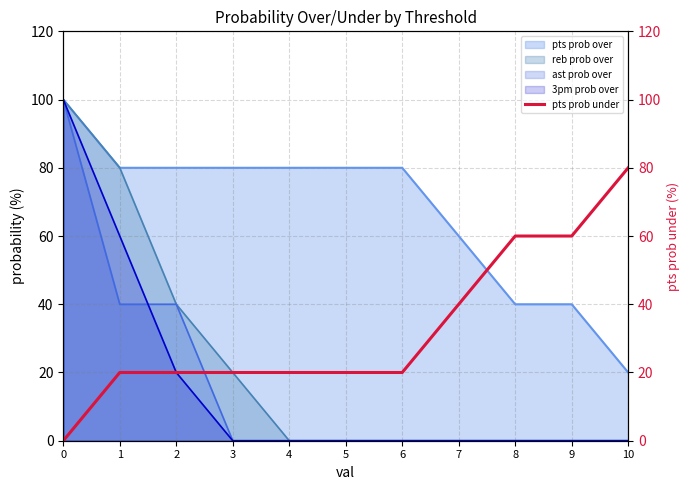

True or false: the data has more than 0 interior local peaks.

False